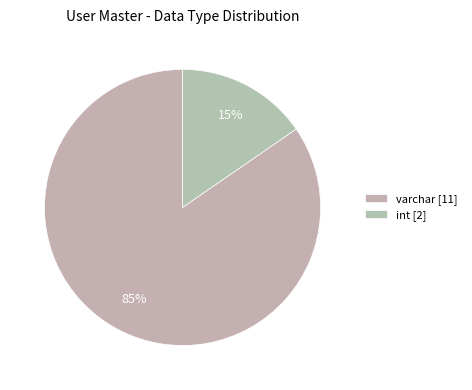

How many slices are in this pie chart?

2